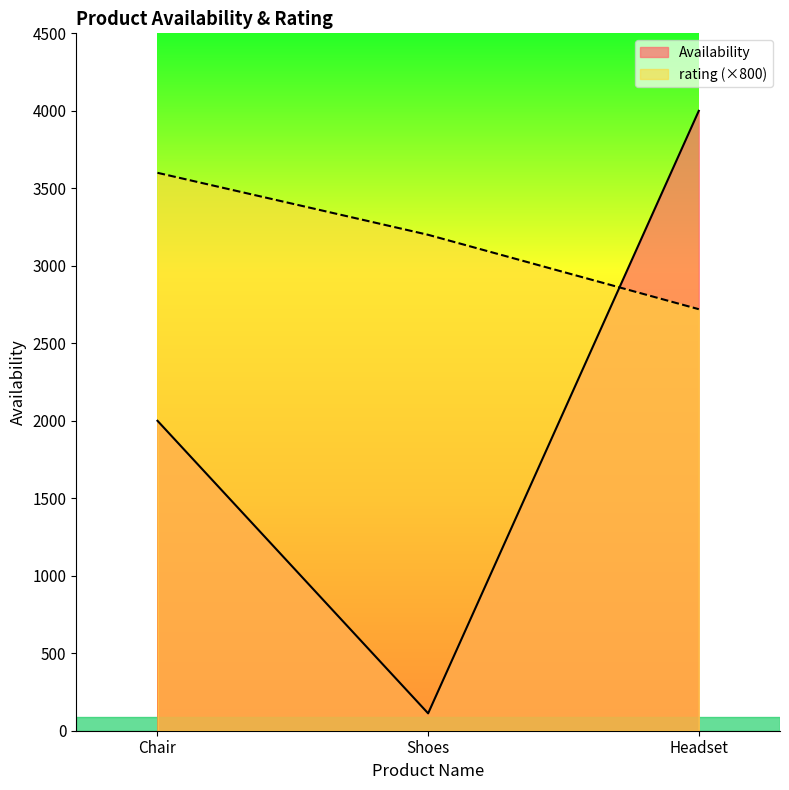

Reading left to right, transcribe all the data shown in this chart.

Availability: Chair=2000	Shoes=112	Headset=4000
rating: Chair=3600	Shoes=3200	Headset=2720